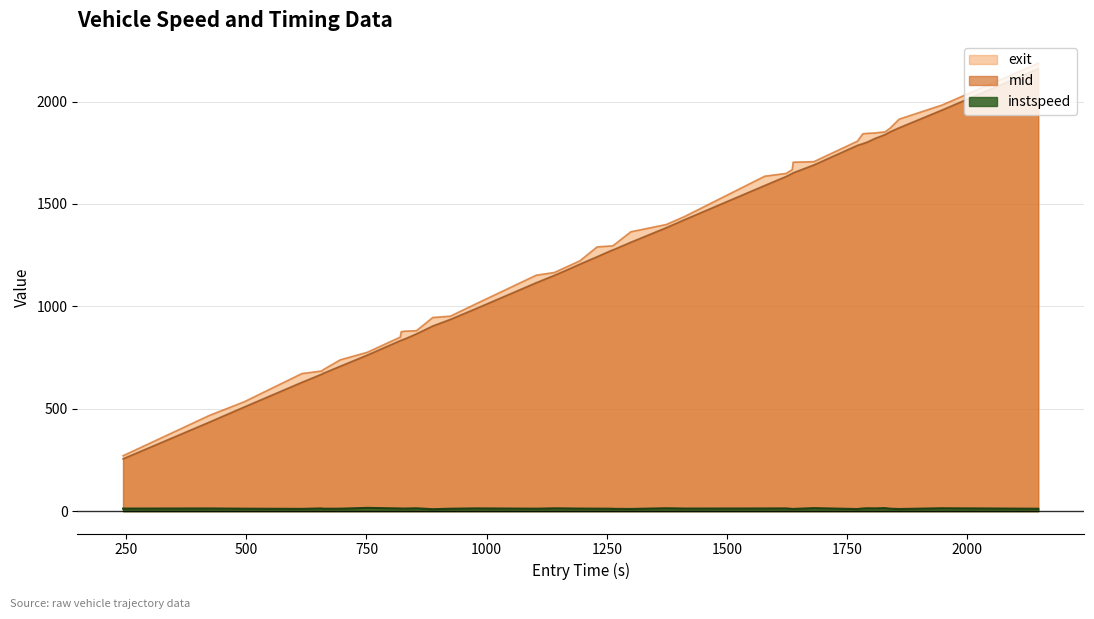

What is the greatest value displayed?

2187.1